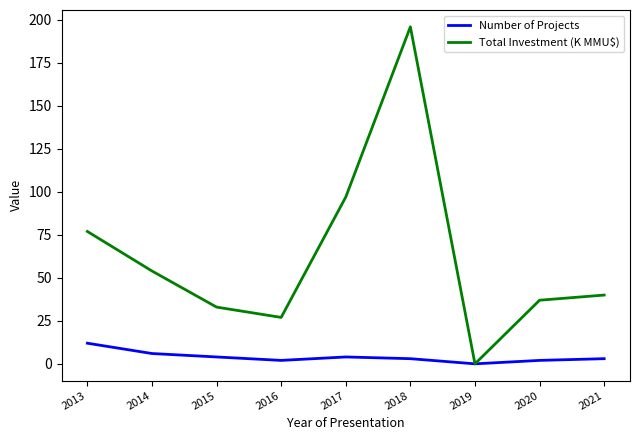

At 2020, list the series in order from largest to smallest.

Total Investment (K MMU$), Number of Projects